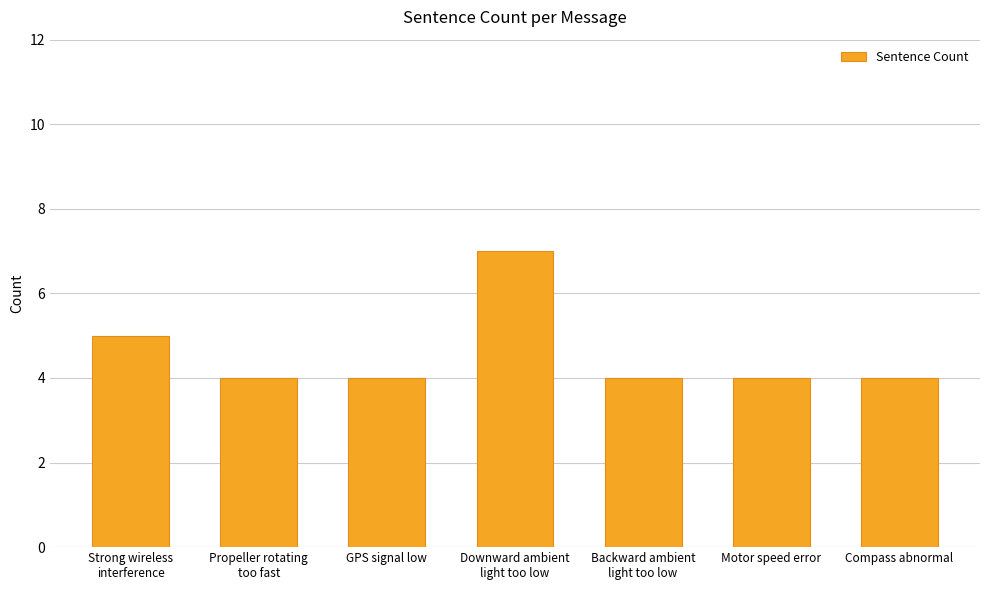

How many values are between 4 and 5?

6